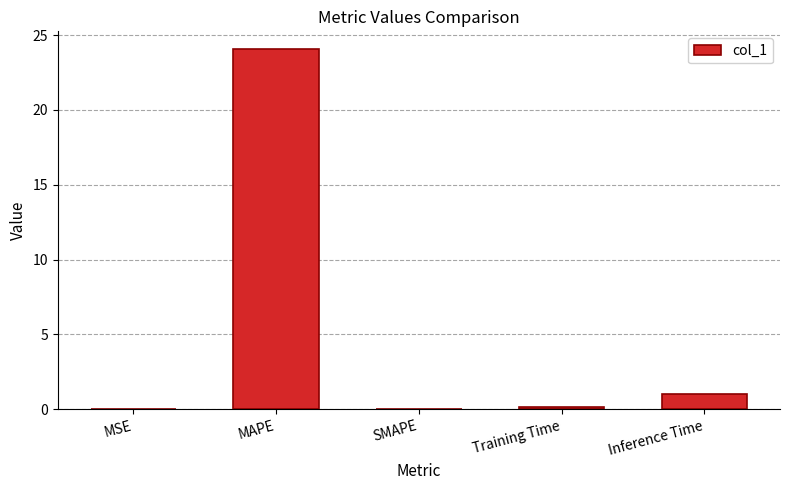

What is the greatest value displayed?

24.1